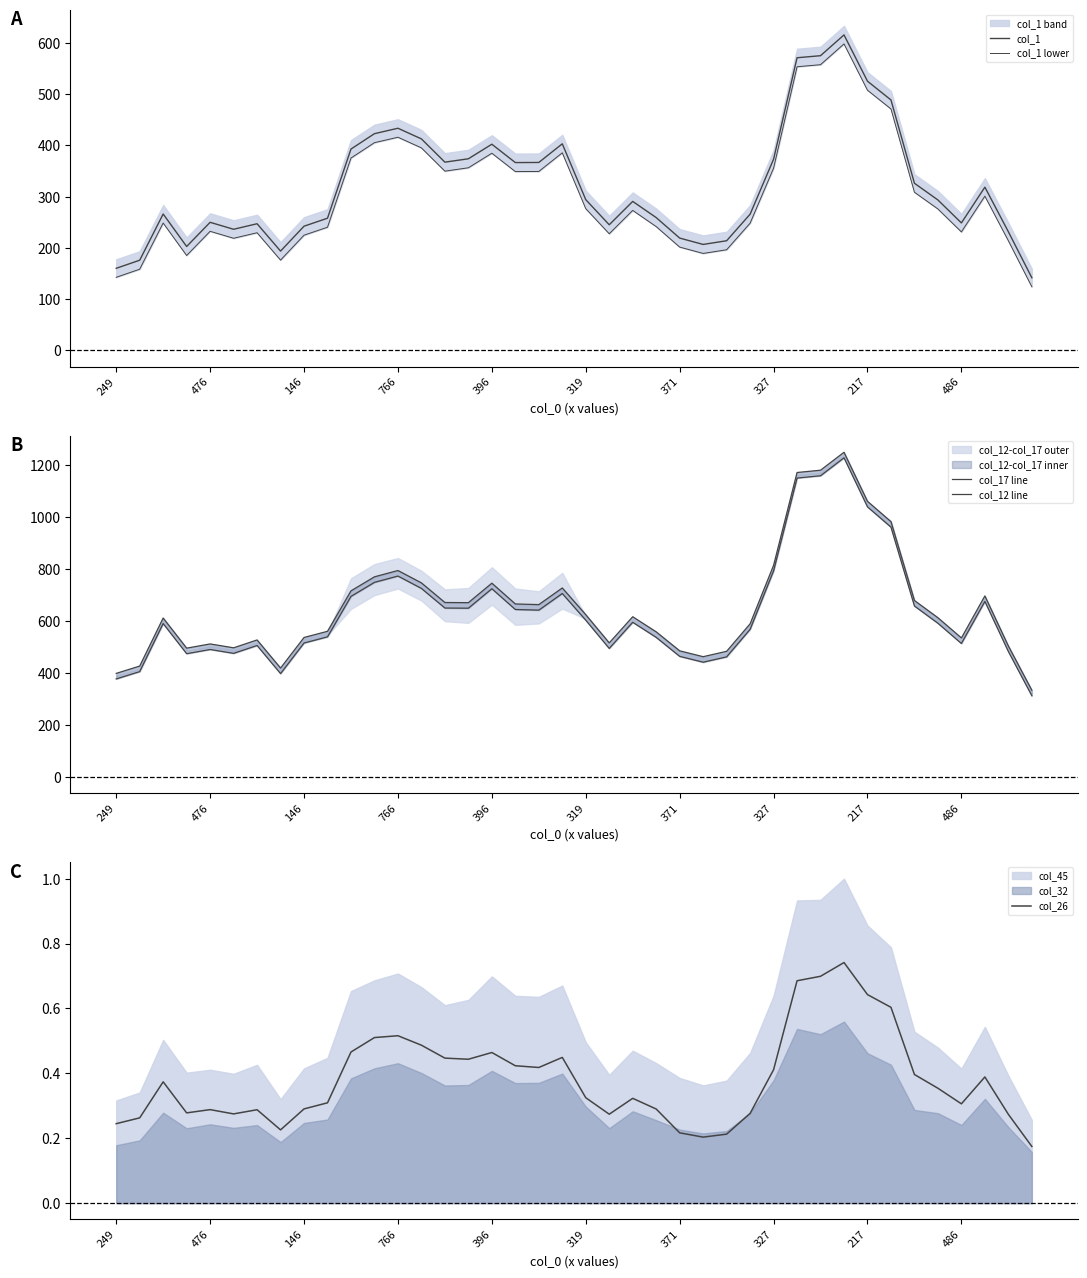

True or false: col_12 line and col_26 cross at least once.

False